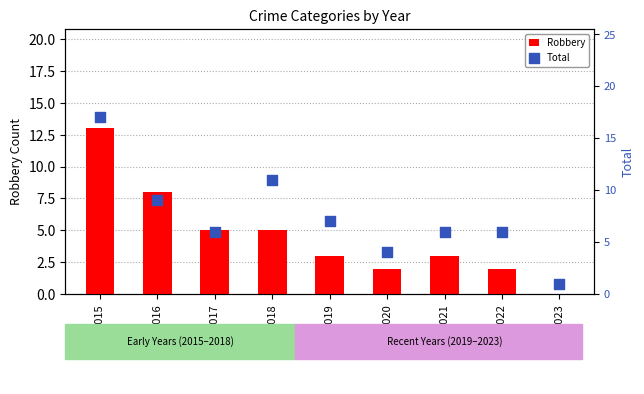

Which series has the widest spread of Y values?

Total